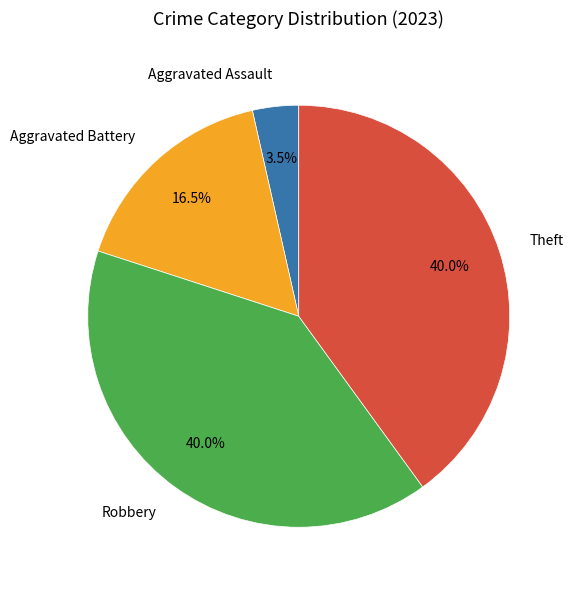

What percentage is the Robbery slice, to the nearest percent?

40%